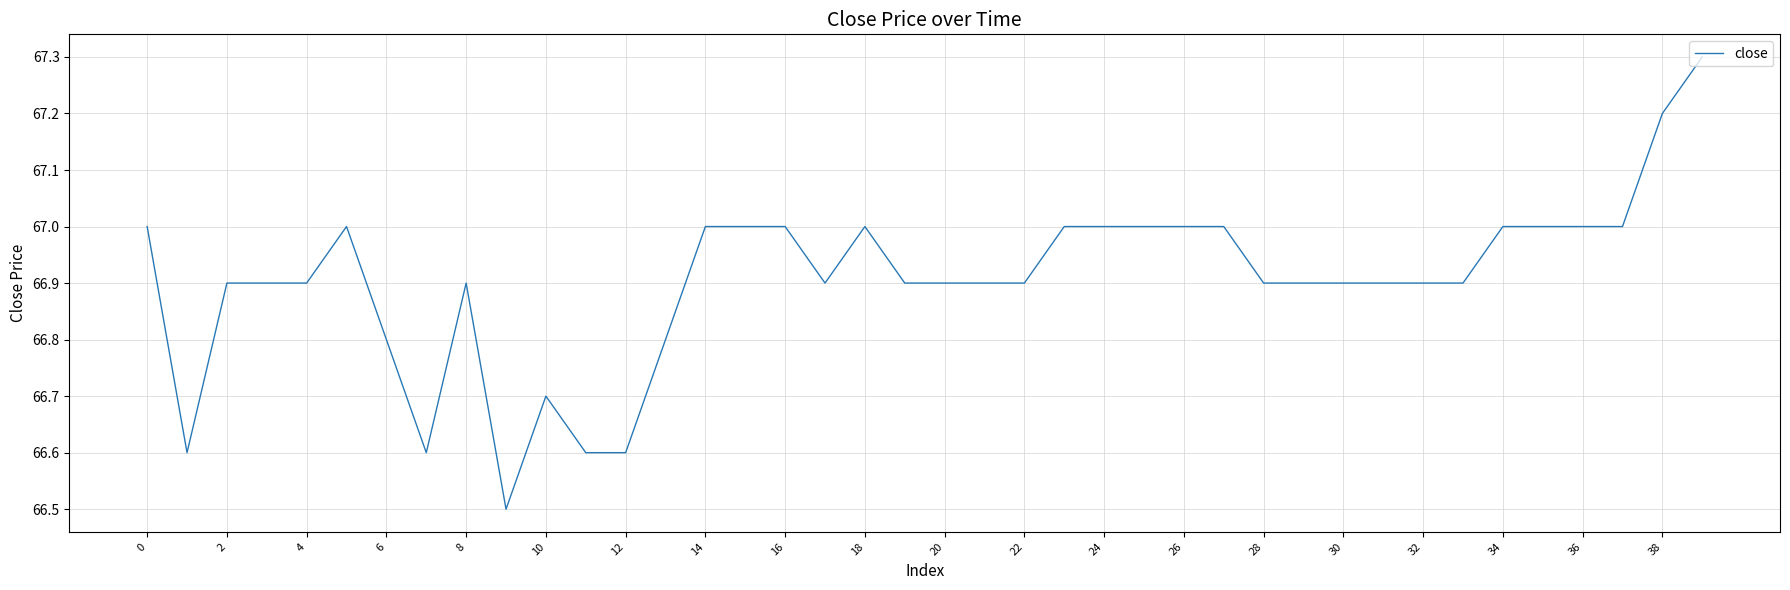

What is the difference between the maximum and minimum values?

0.8